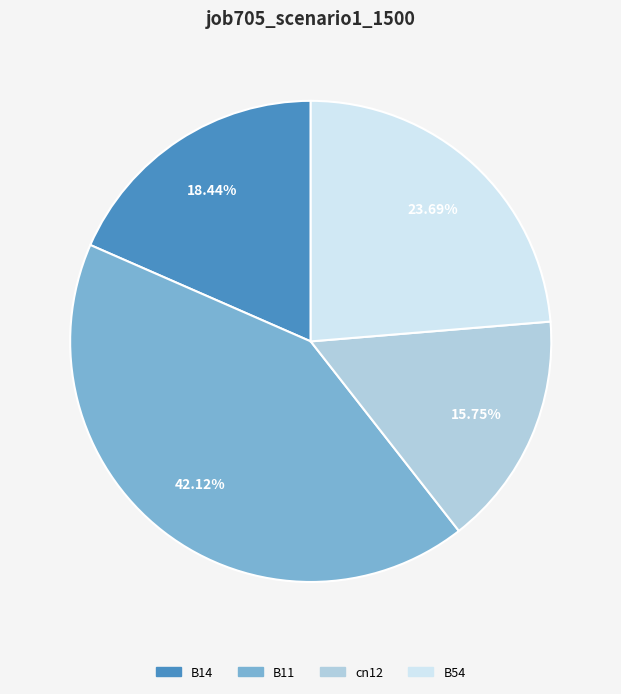

Is there any slice that represents more than half of the pie?

No